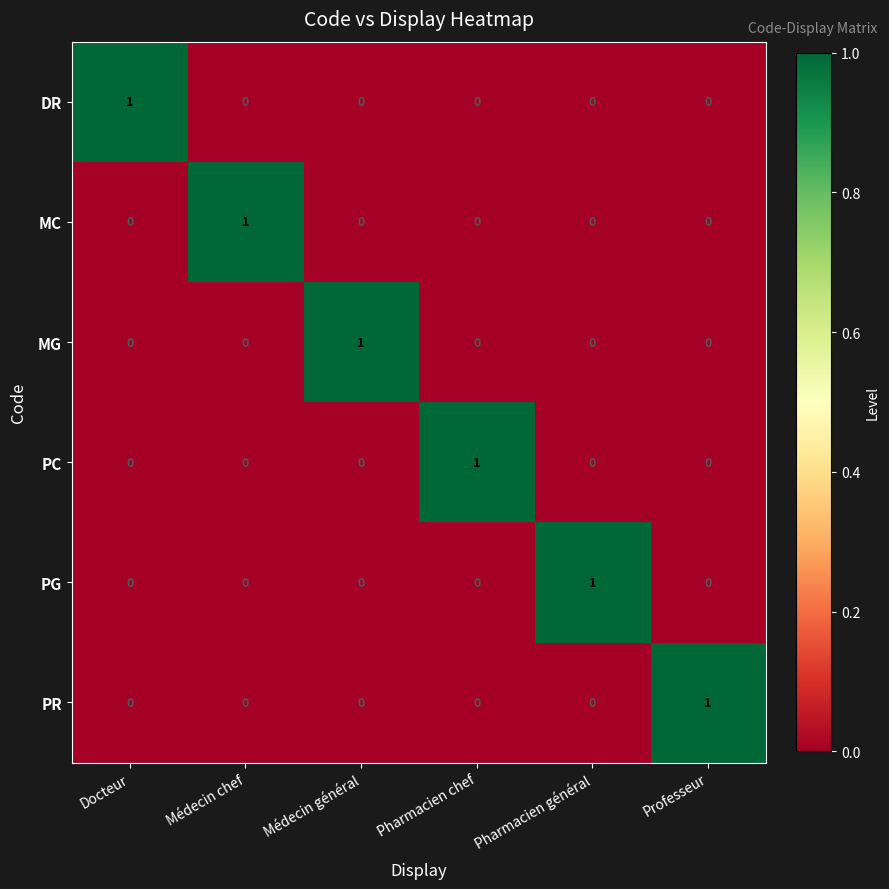

At how many categories does at least one series exceed 0?

6